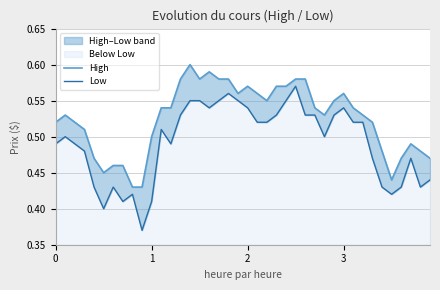

Is the value of Low at 19 greater than the value of High at 17?

No